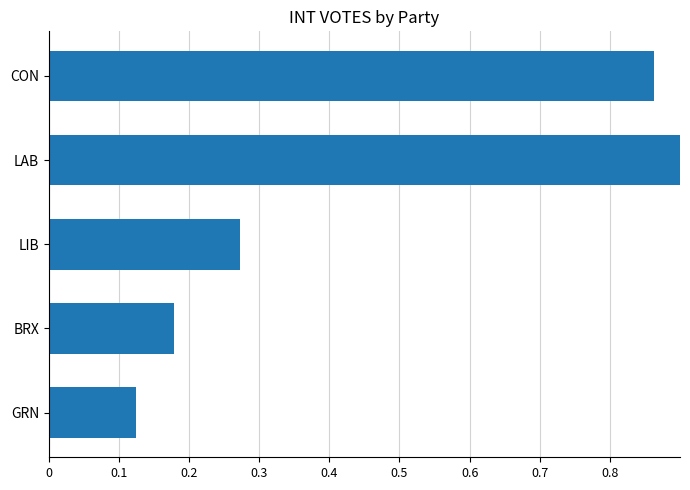

How many series are shown in this chart?

1